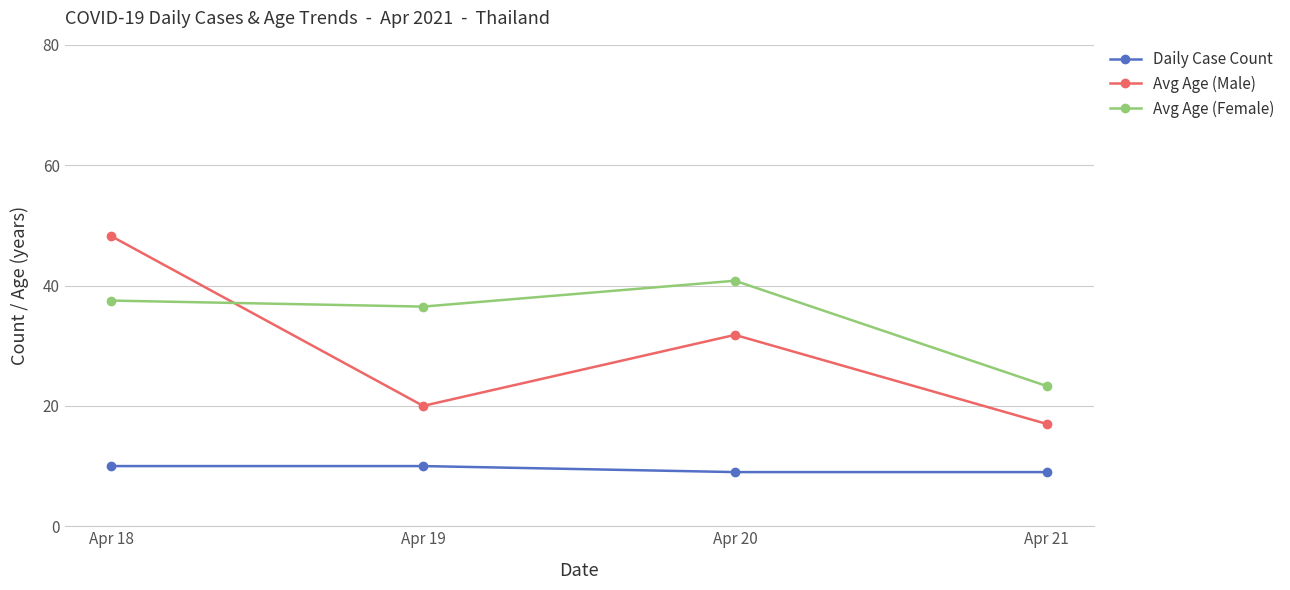

Read the Daily Case Count value at Apr 21.

9.0